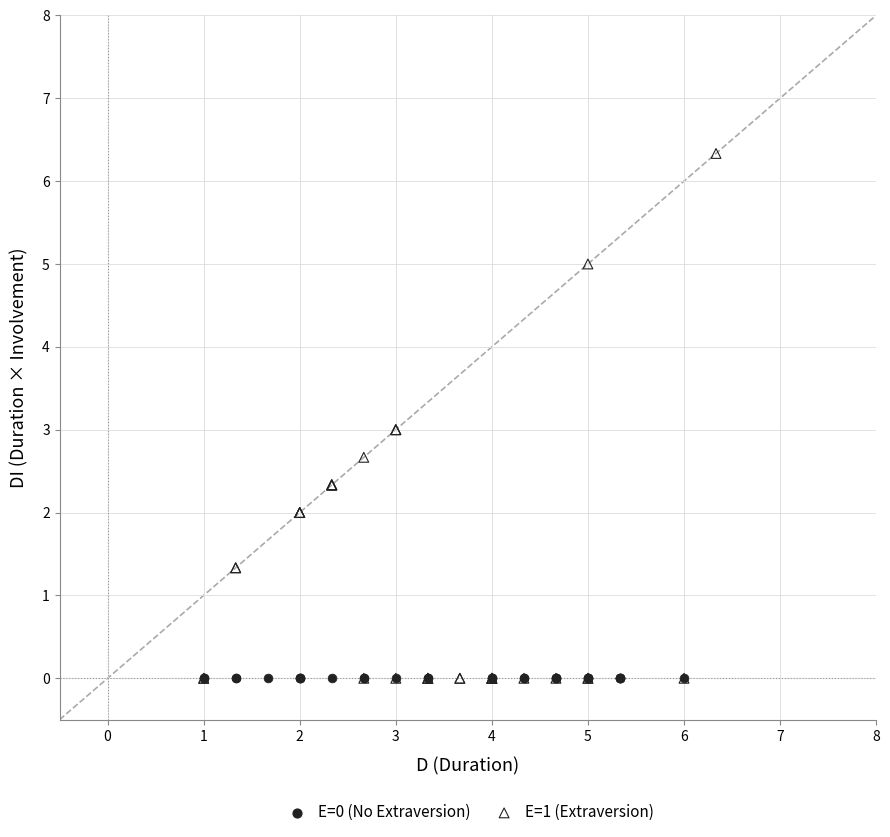

Which series contains the highest Y value?

E=1 (Extraversion)